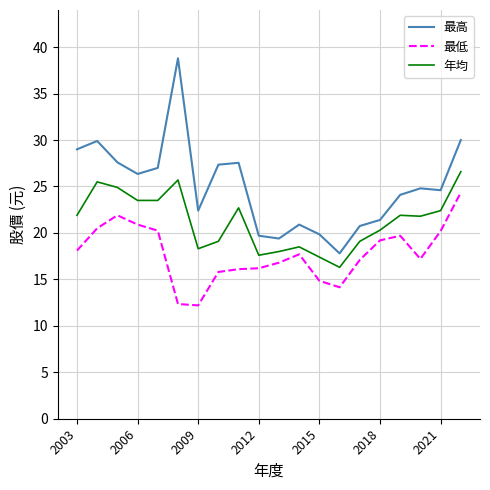

Which series has the largest range (max minus min)?

最高